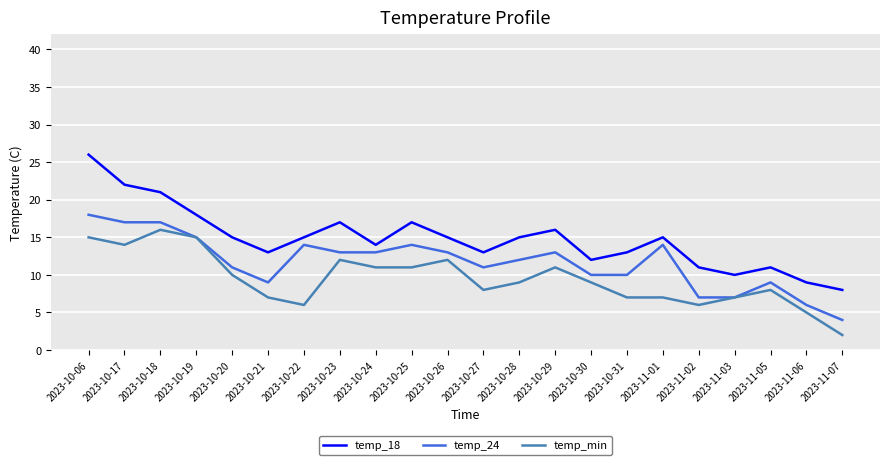

What is the average value of the temp_18 series?

15